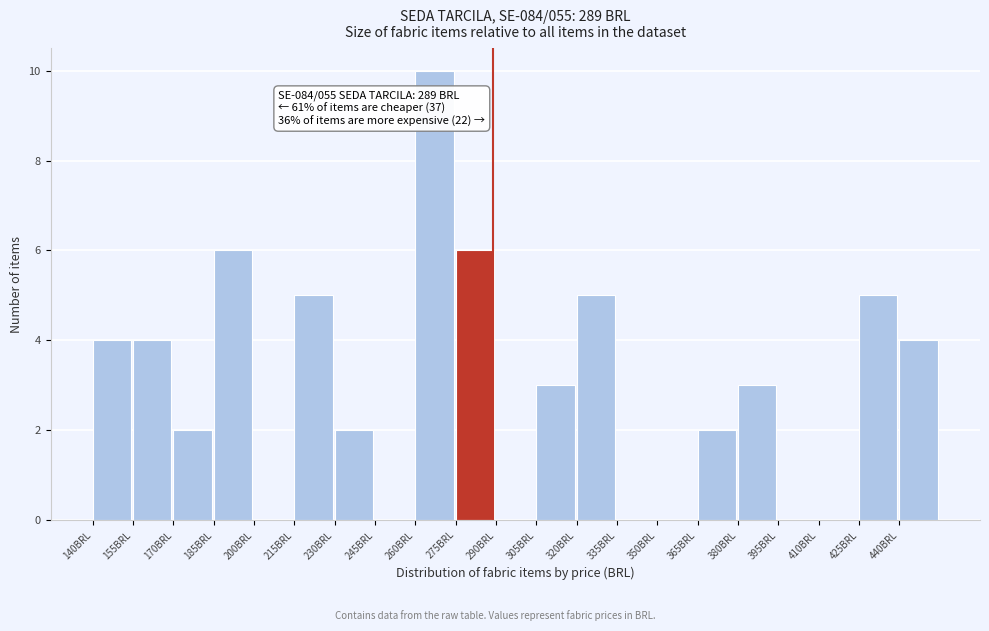

Which range on the x-axis has the tallest bar?

260 to 275